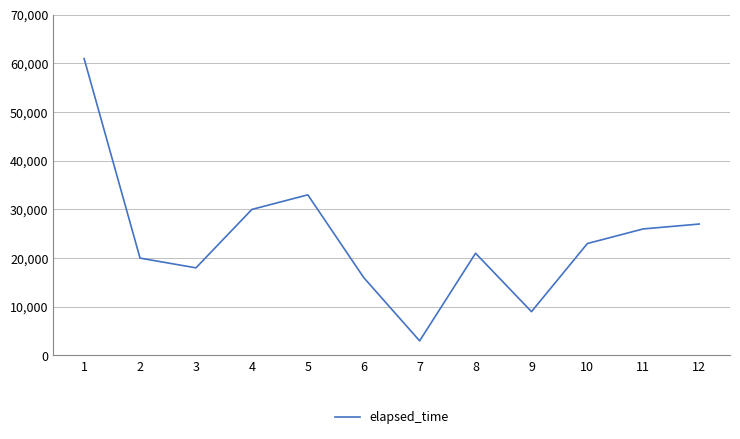

Which label corresponds to the largest value in the chart?

1